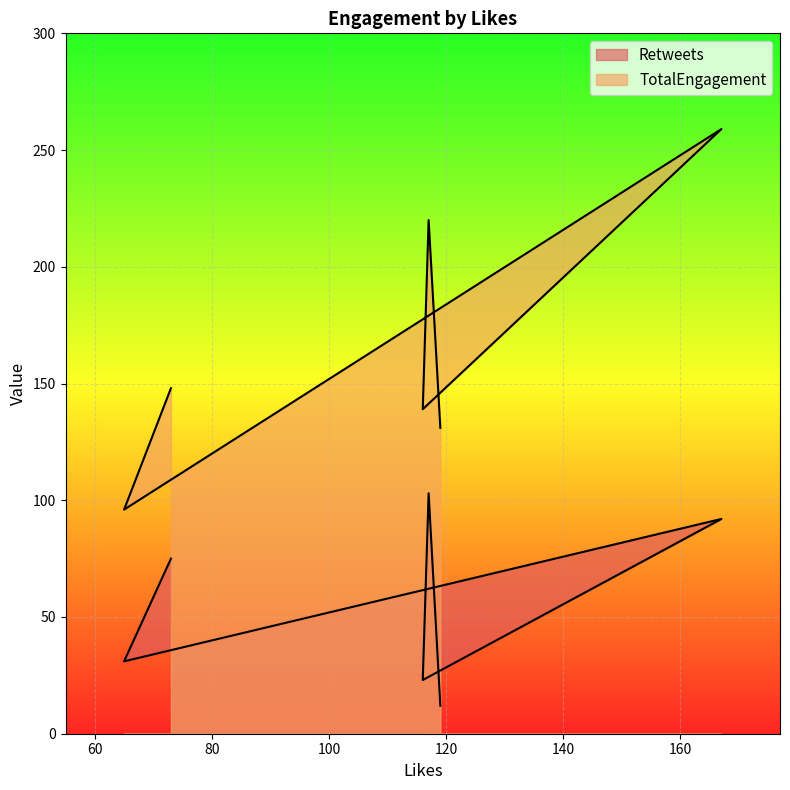

True or false: TotalEngagement and Retweets intersect in this chart.

False